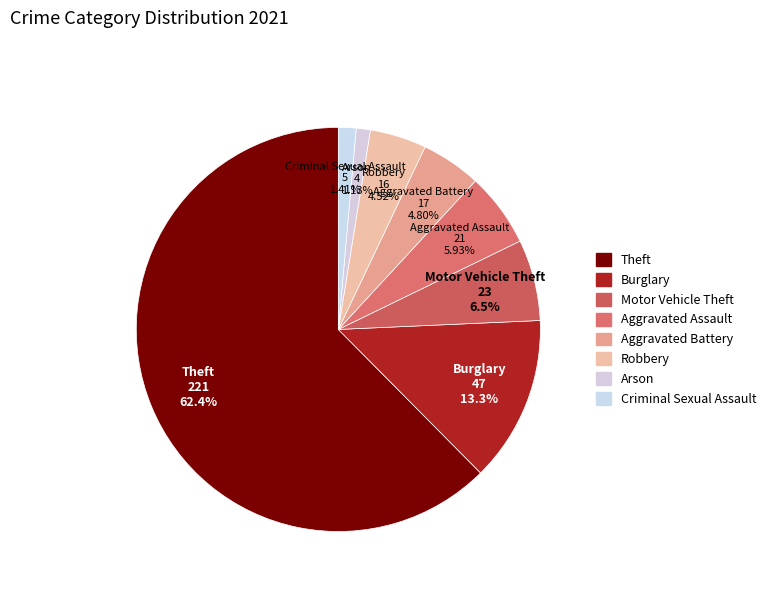

Count the number of slices in the pie.

8